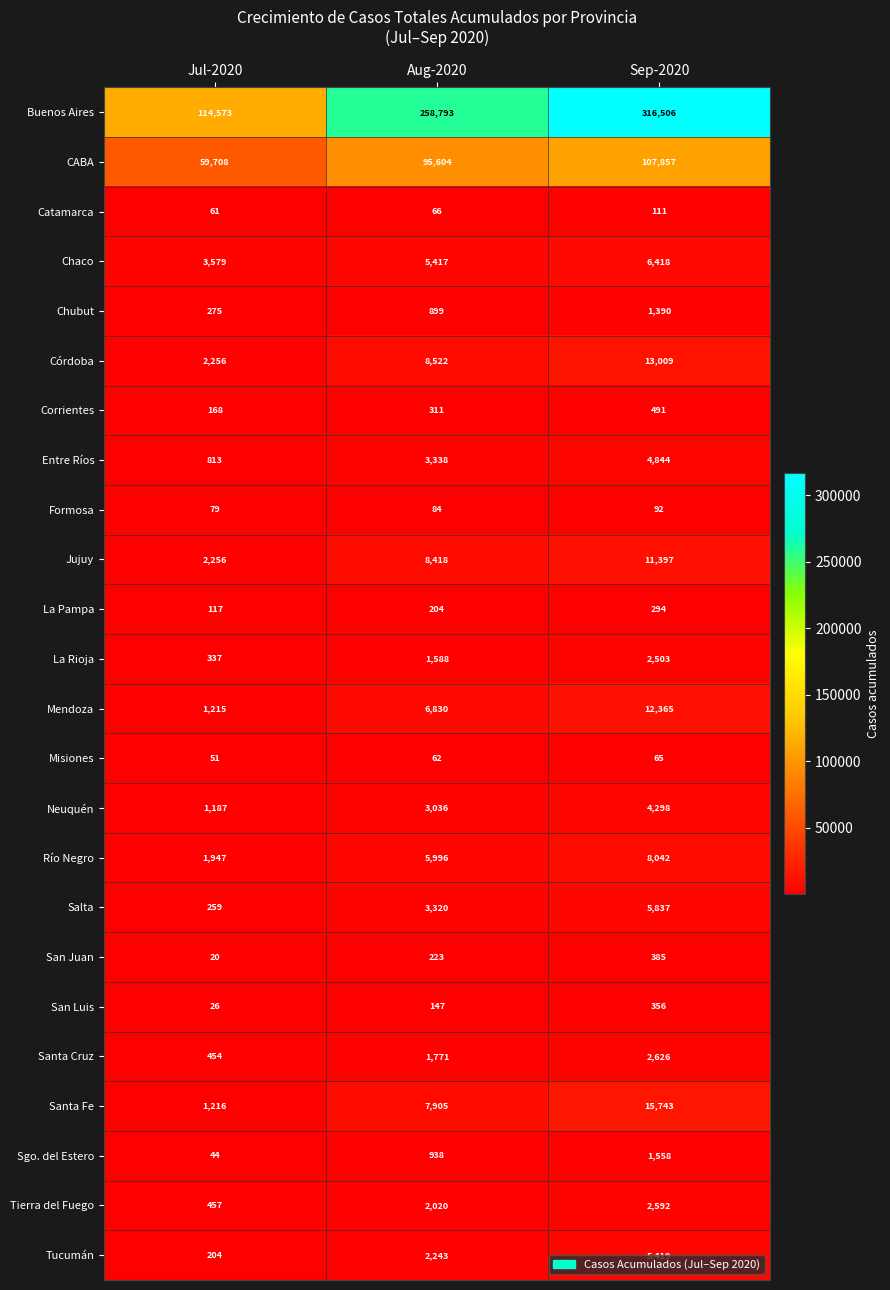

At which label is Formosa closest to 85?

Aug-2020